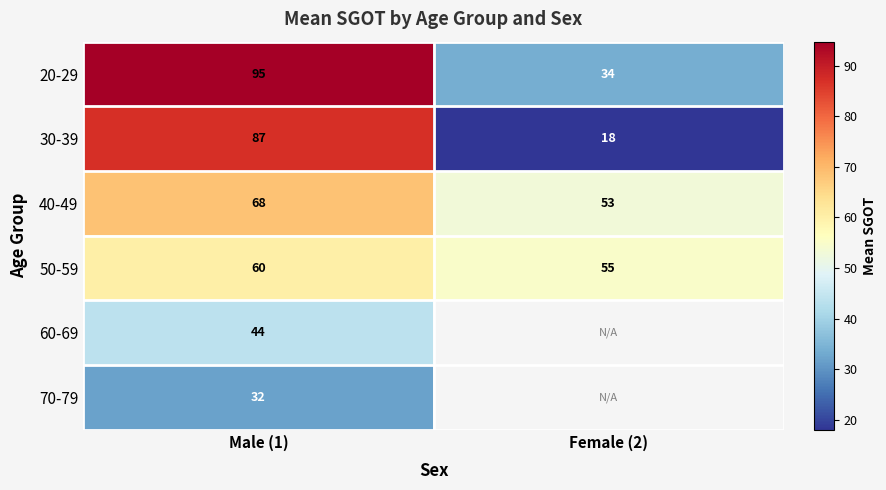

Is the value of 30-39 at Male (1) greater than the value of 60-69 at Male (1)?

Yes